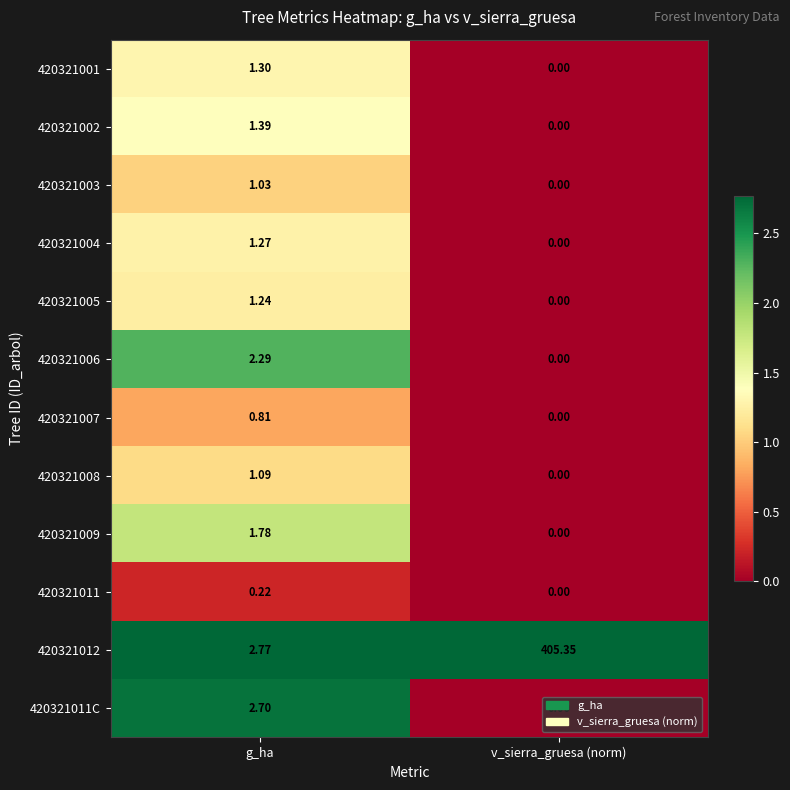

At which category does the chart reach its minimum across all series?

v_sierra_gruesa (norm)